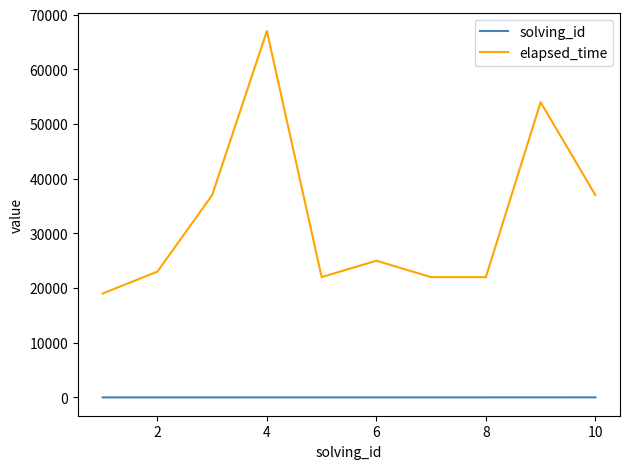

Which series has the widest spread of values?

elapsed_time